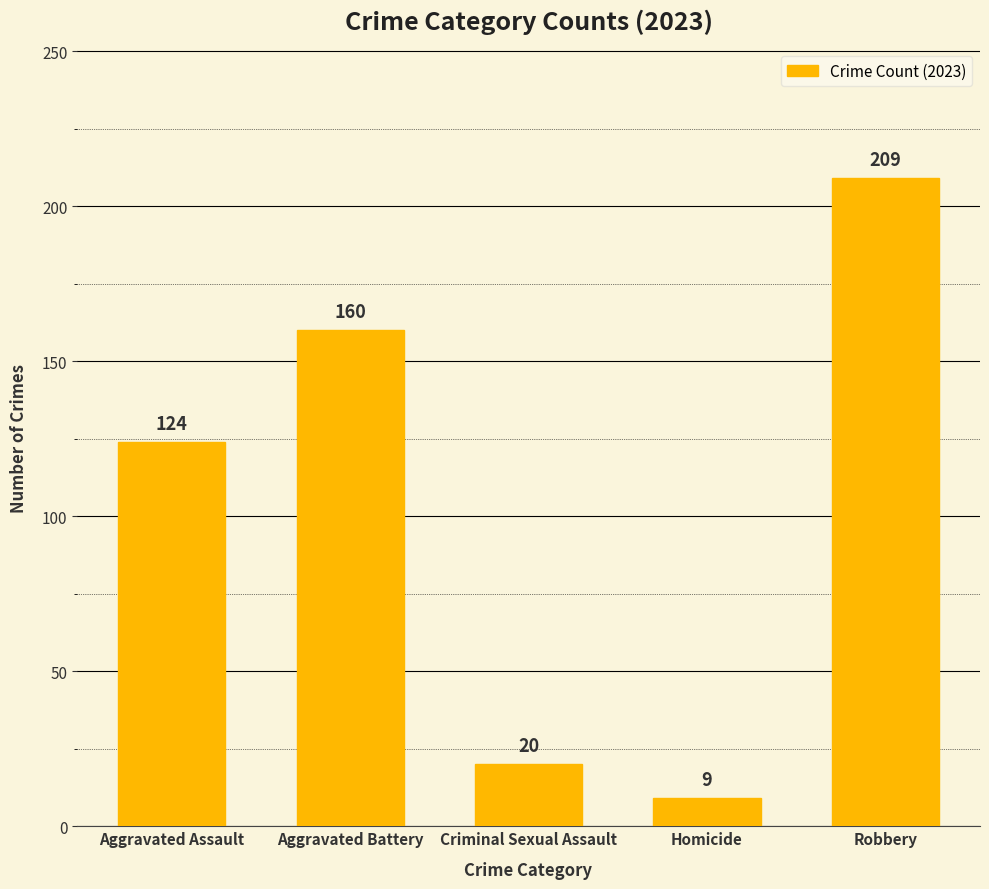

What position from the right is Robbery?

1